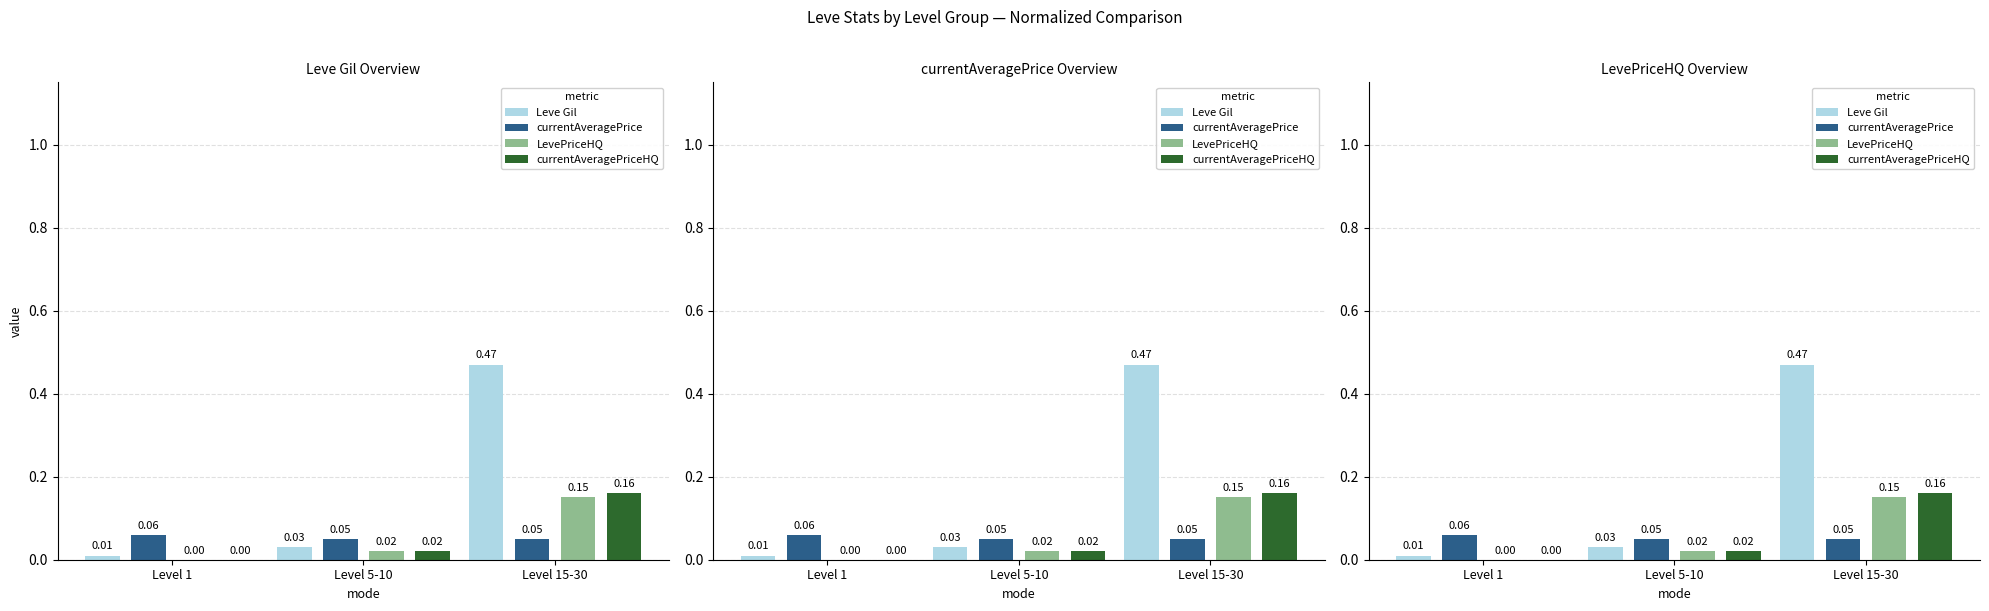

Between Level 5-10 and Level 1, which is larger?

Level 5-10